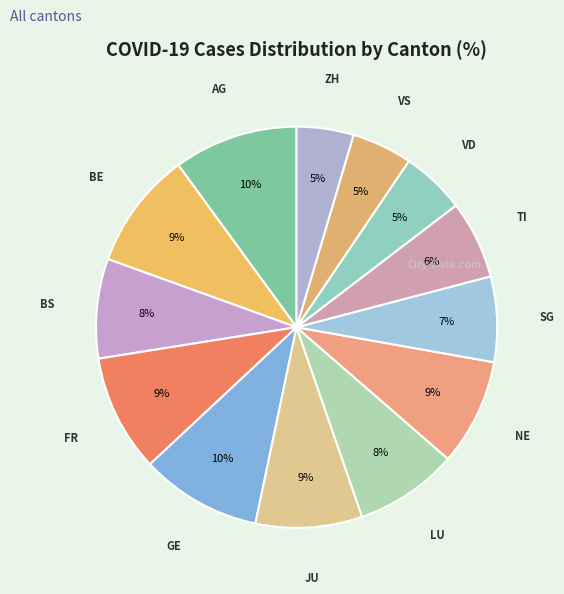

Which category has the smallest portion of the pie?

ZH